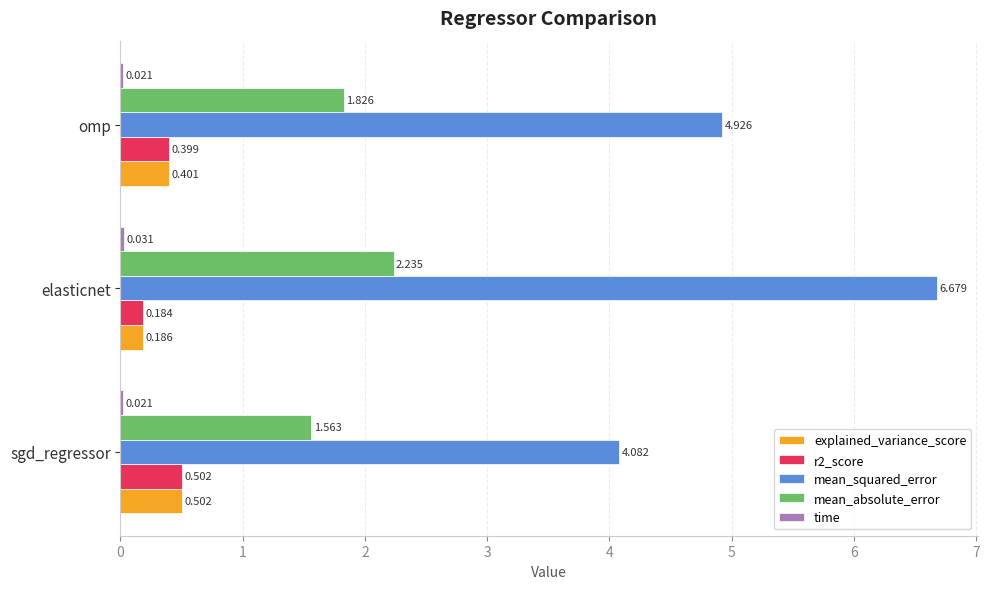

How many mean_absolute_error values are between 1 and 2?

2